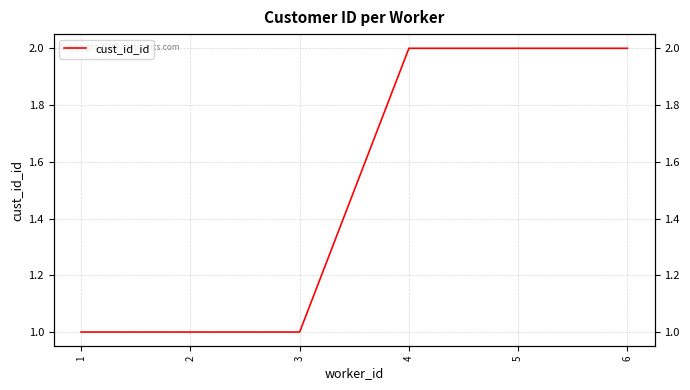

Which category has the lowest value across all series?

1